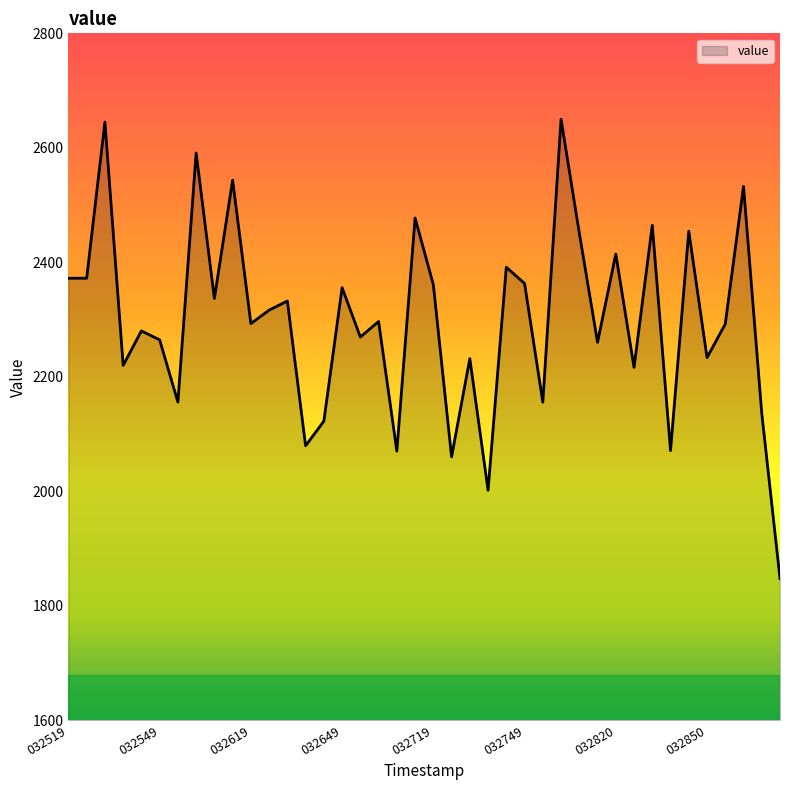

What is the difference between the maximum and minimum values?

802.3